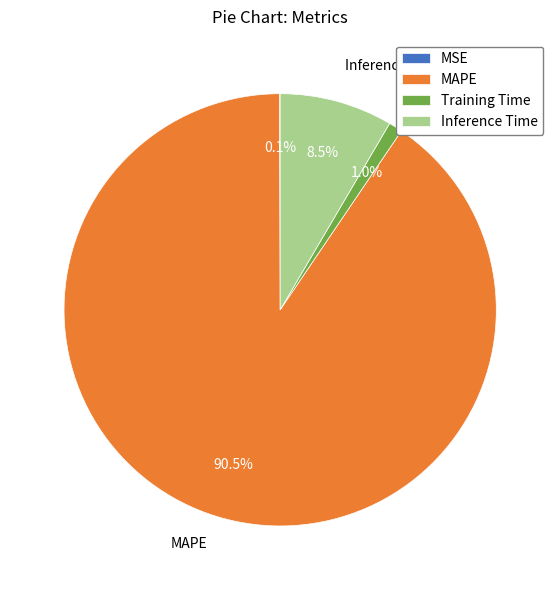

How much of the chart is everything except Inference Time?

91.5%